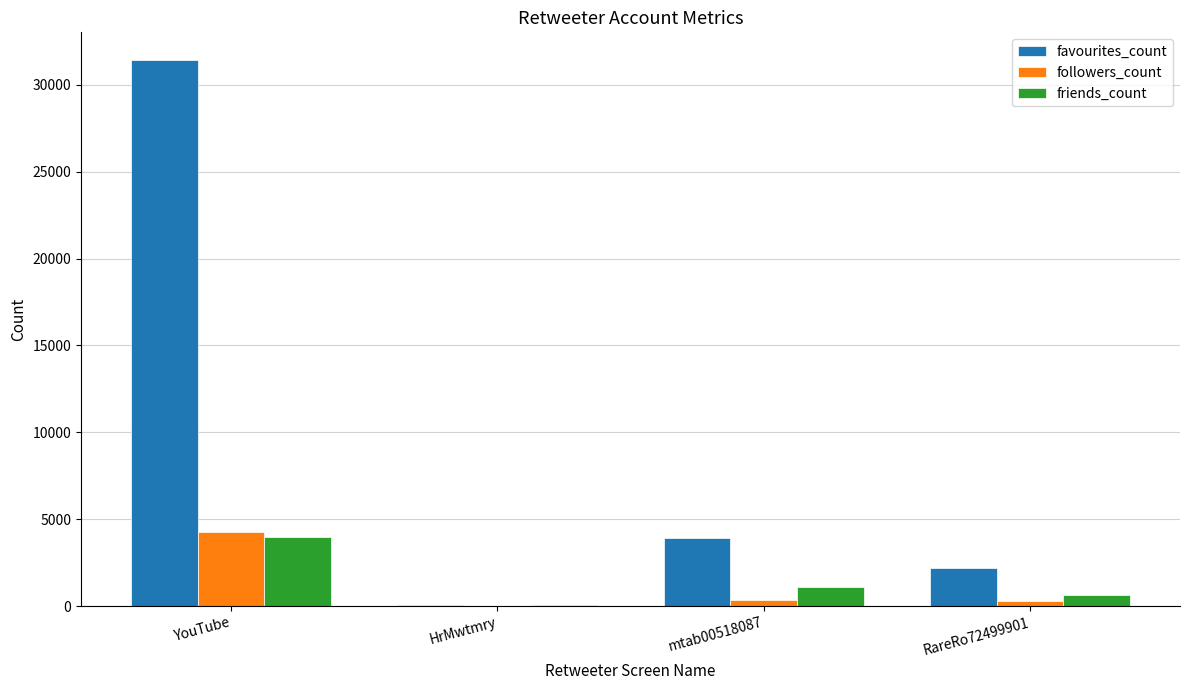

What are all the series names shown in the legend?

favourites_count, followers_count, friends_count